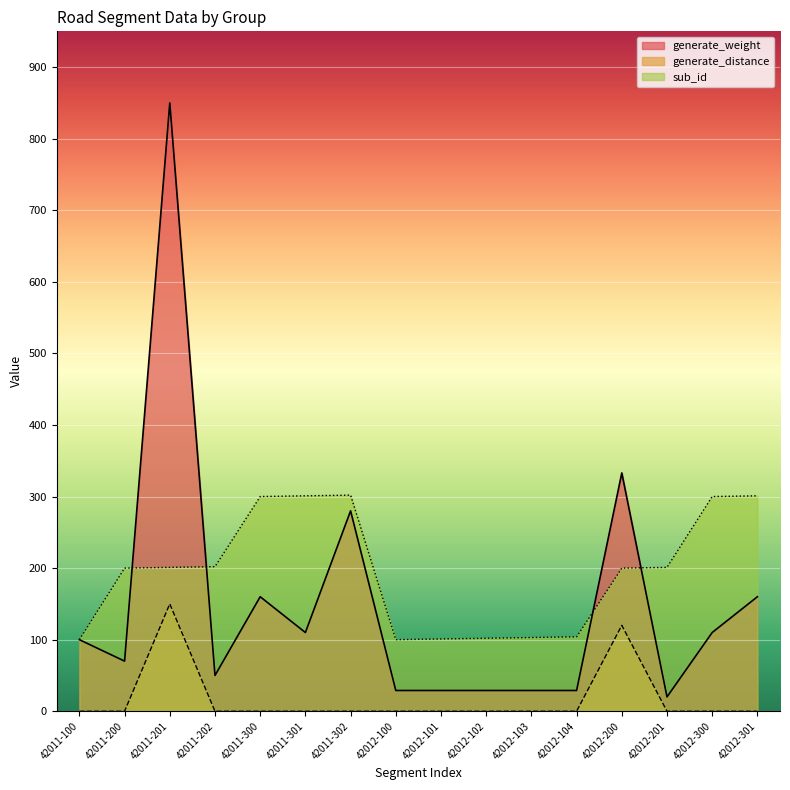

How many data points in sub_id are less than 201?

8